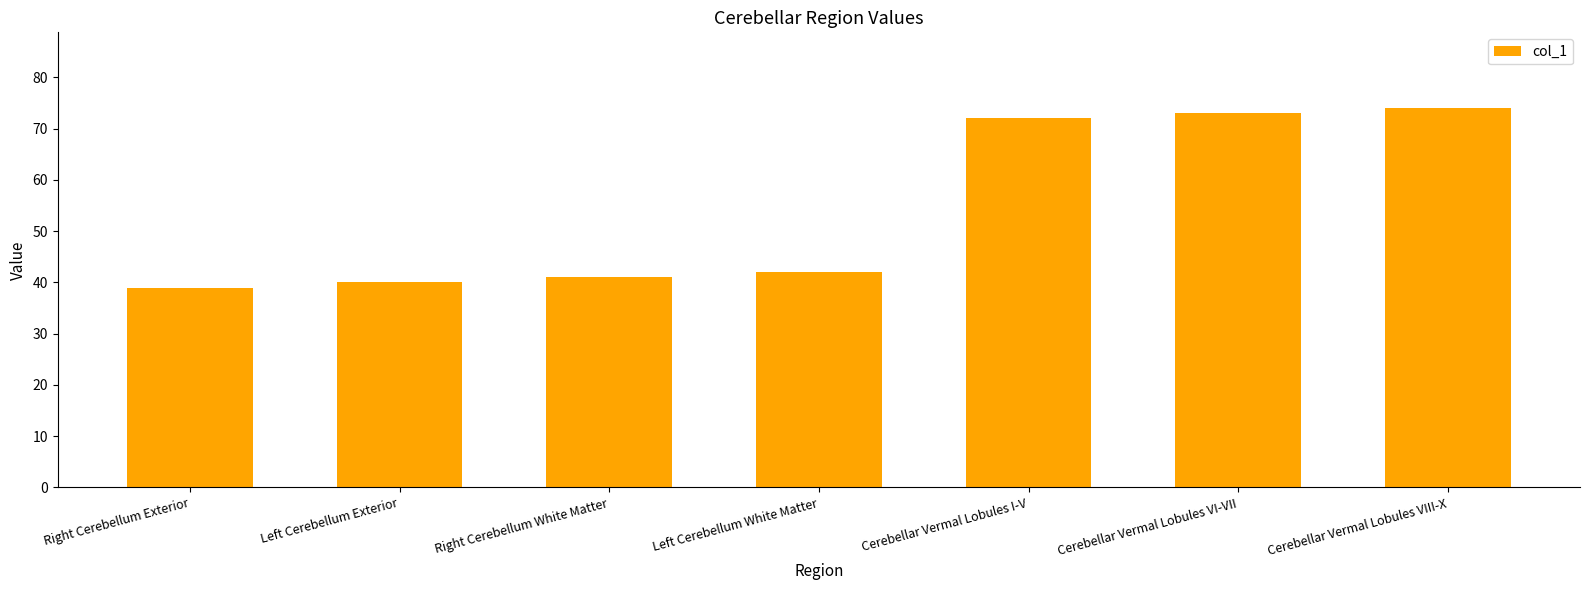

Reading left to right, what are all the values shown in this chart?

Right Cerebellum Exterior=39	Left Cerebellum Exterior=40	Right Cerebellum White Matter=41	Left Cerebellum White Matter=42	Cerebellar Vermal Lobules I-V=72	Cerebellar Vermal Lobules VI-VII=73	Cerebellar Vermal Lobules VIII-X=74